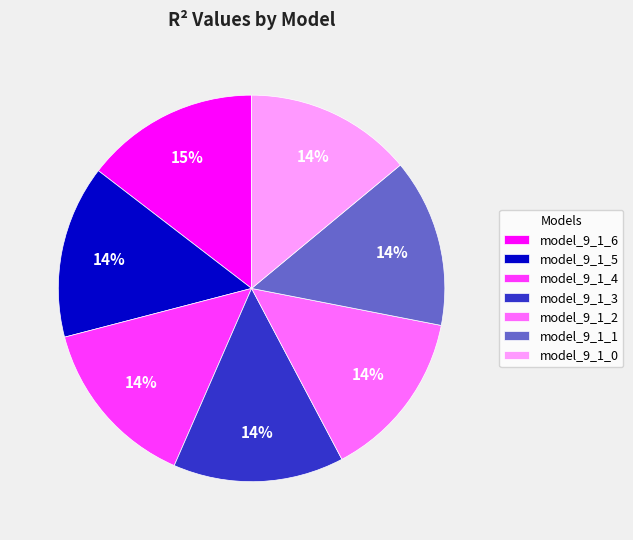

To the nearest percent, what percentage of the pie is model_9_1_3?

14%